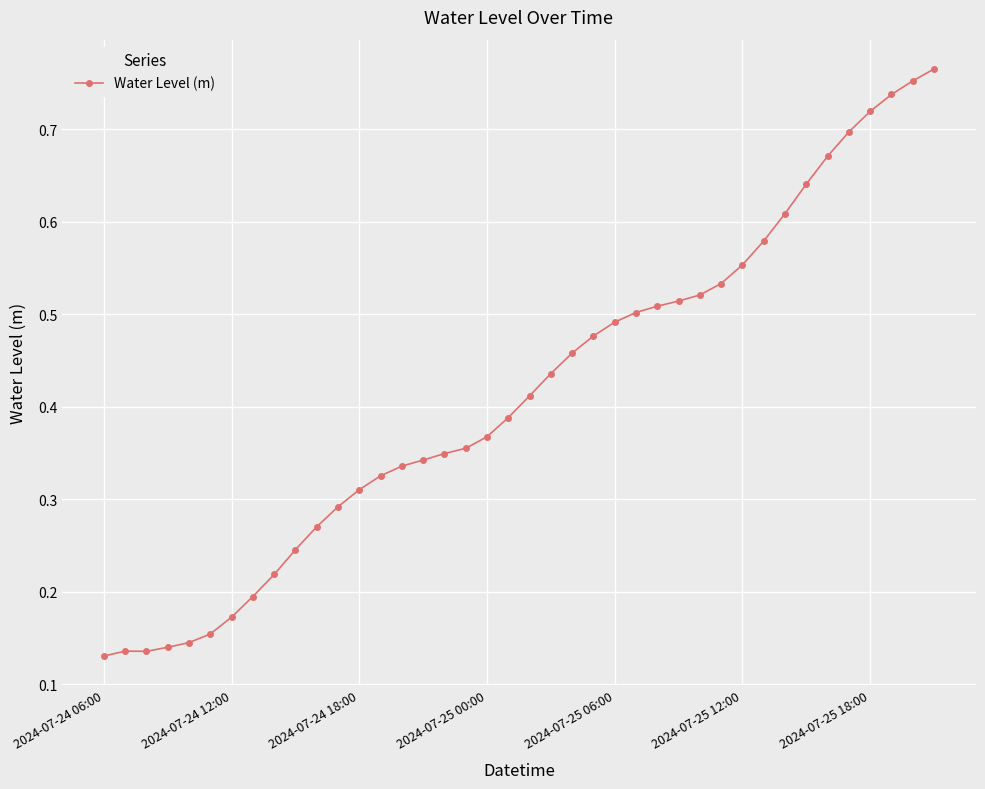

What is the sum of all values?

16.6